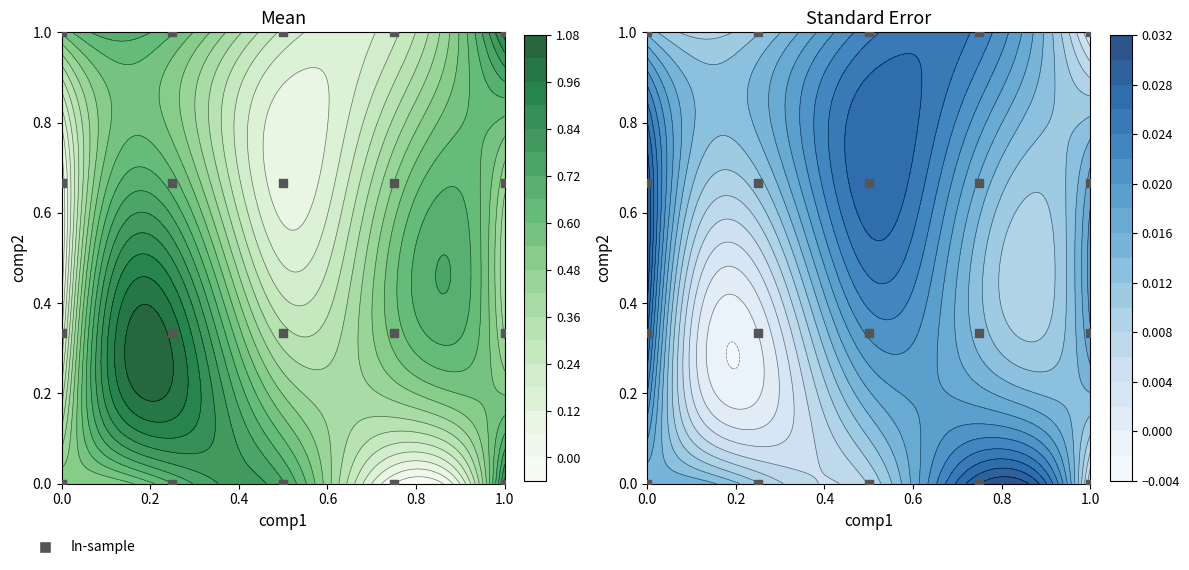

Count the values in the range 0 to 1.

20